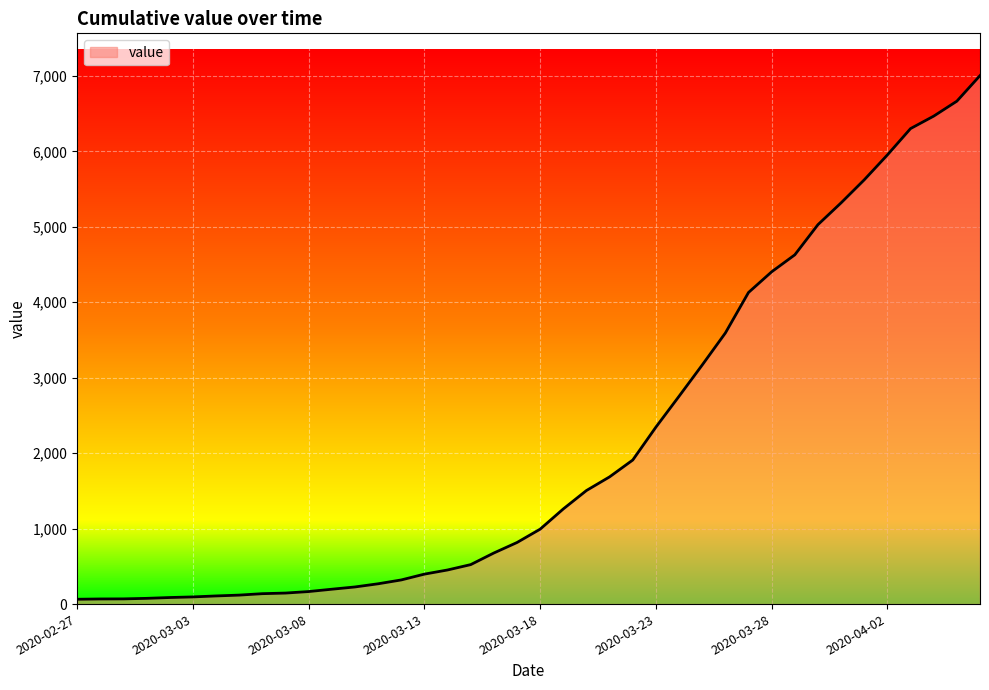

What is the greatest value displayed?

7003